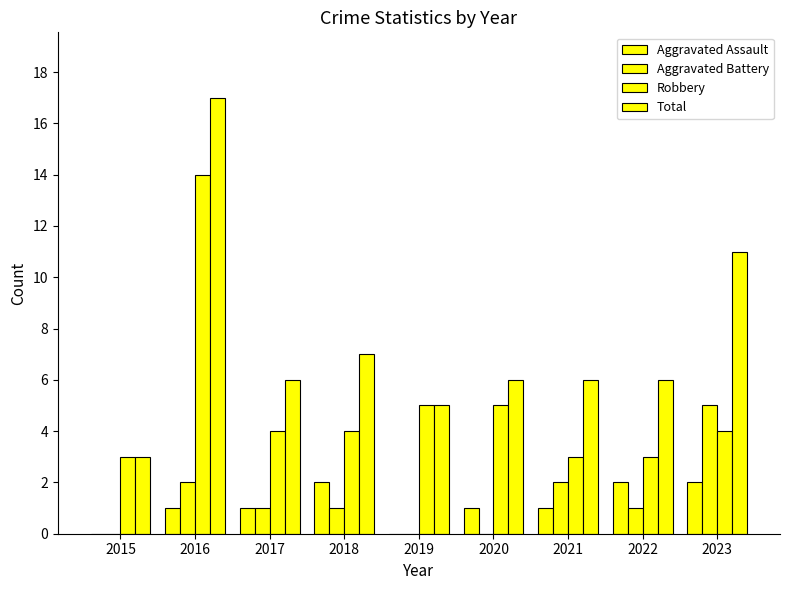

Are the bars horizontal?

No